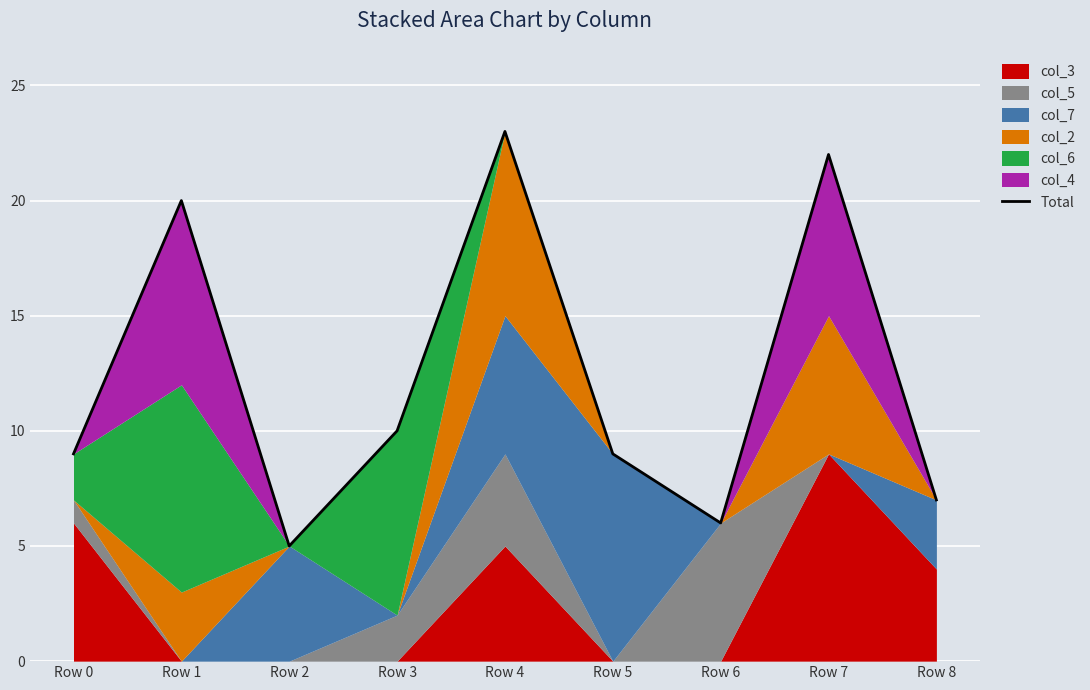

What is the difference between the values at Row 0 and Row 7?

13